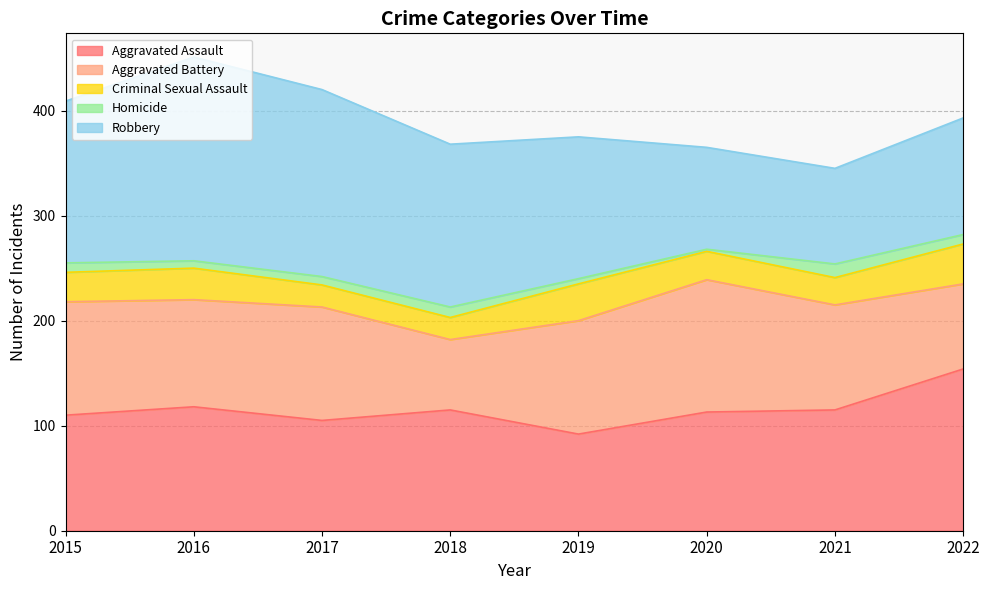

Between 2017 and 2021, which is larger?

2021